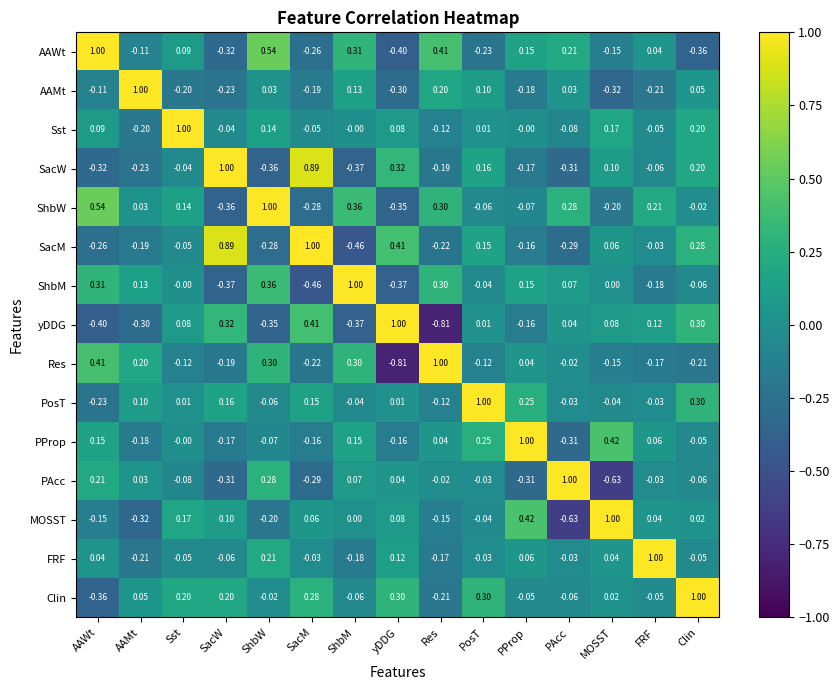

What is the difference between the highest and lowest values at ShbM?

1.5